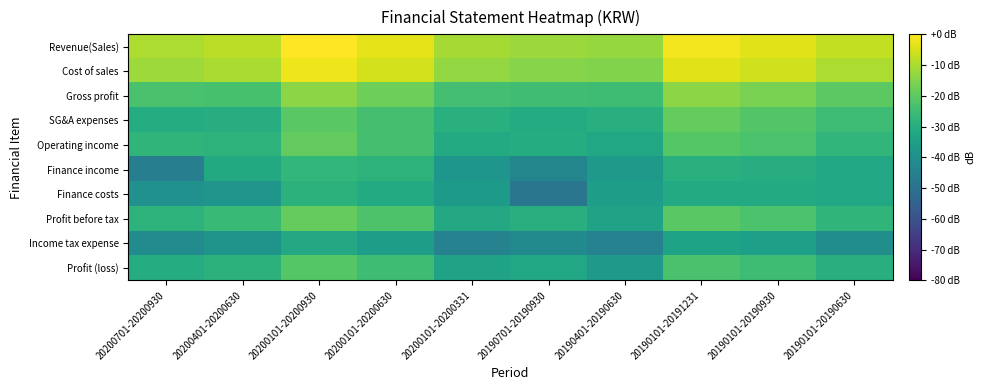

What is the difference between the highest and lowest values at 20200701-20200930?

36.1